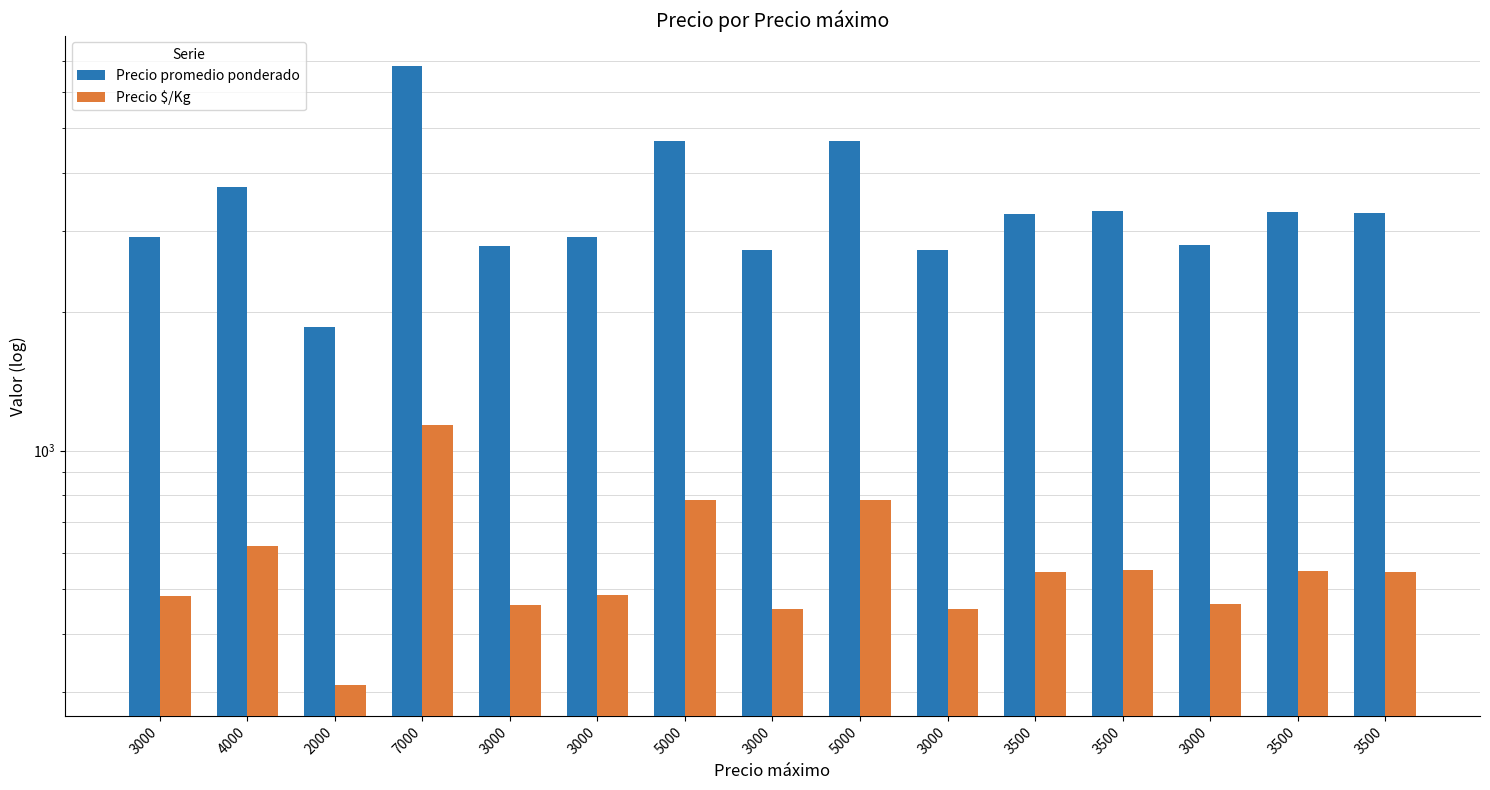

The Precio promedio ponderado series shows 3915 at 3000. True or false?

False